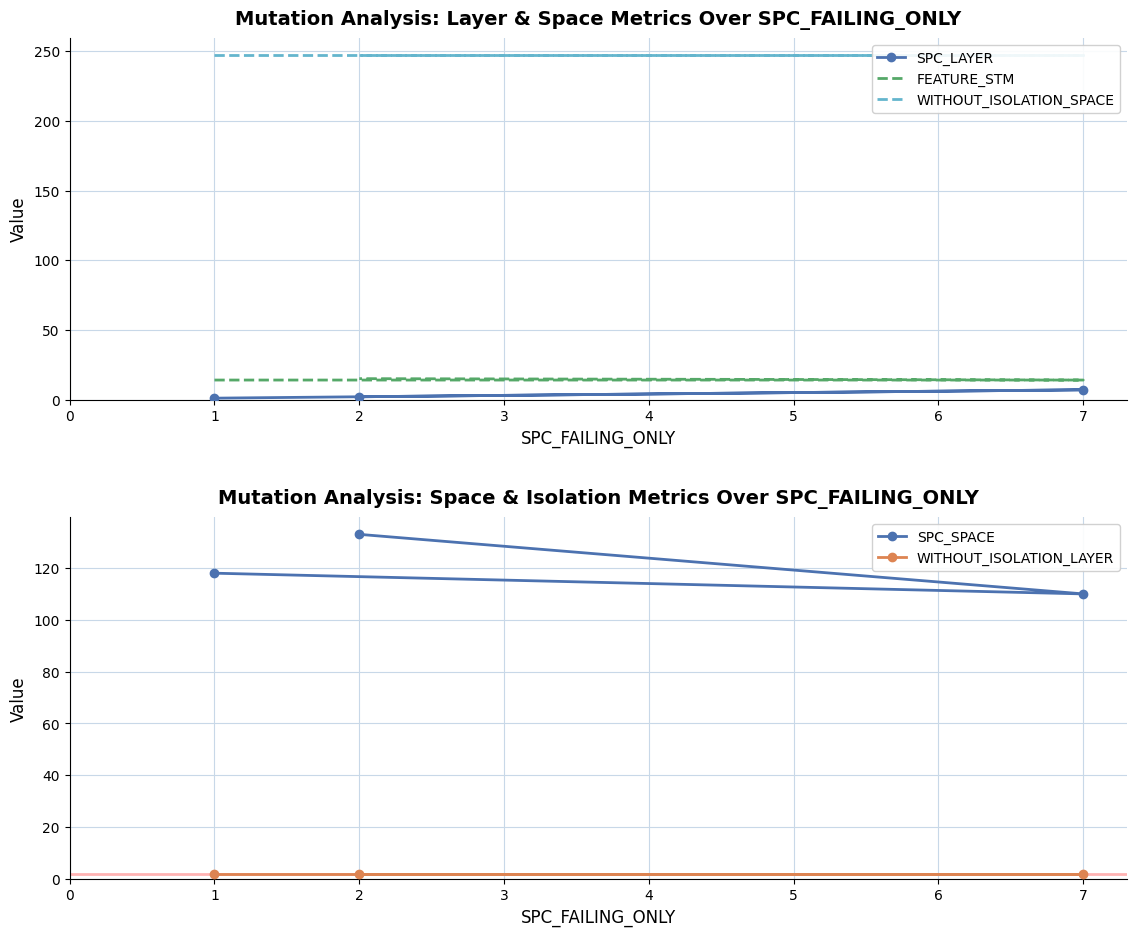

How many categories are shown in the chart?

3